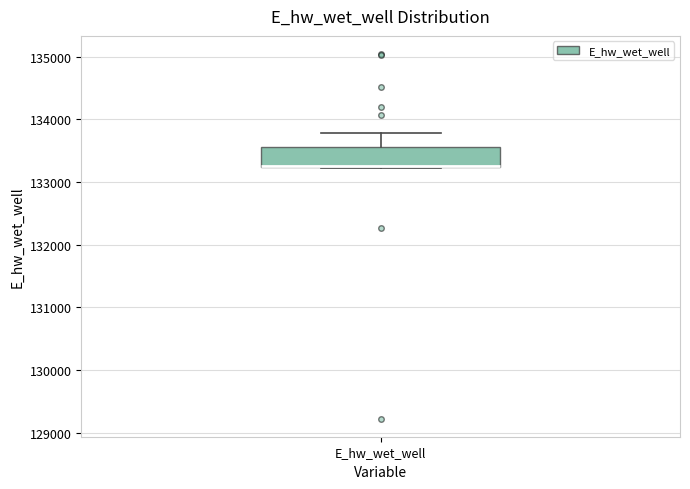

Transcribe this box plot: give where the median line is, the range the box spans, and where the two whiskers end, as read against the y-axis. The values are not printed on the chart, so give them approximately, as read against the axis.

median 133300 (drawn on the box's lower edge), box 133200 to 133600, whiskers 133200 to 133800